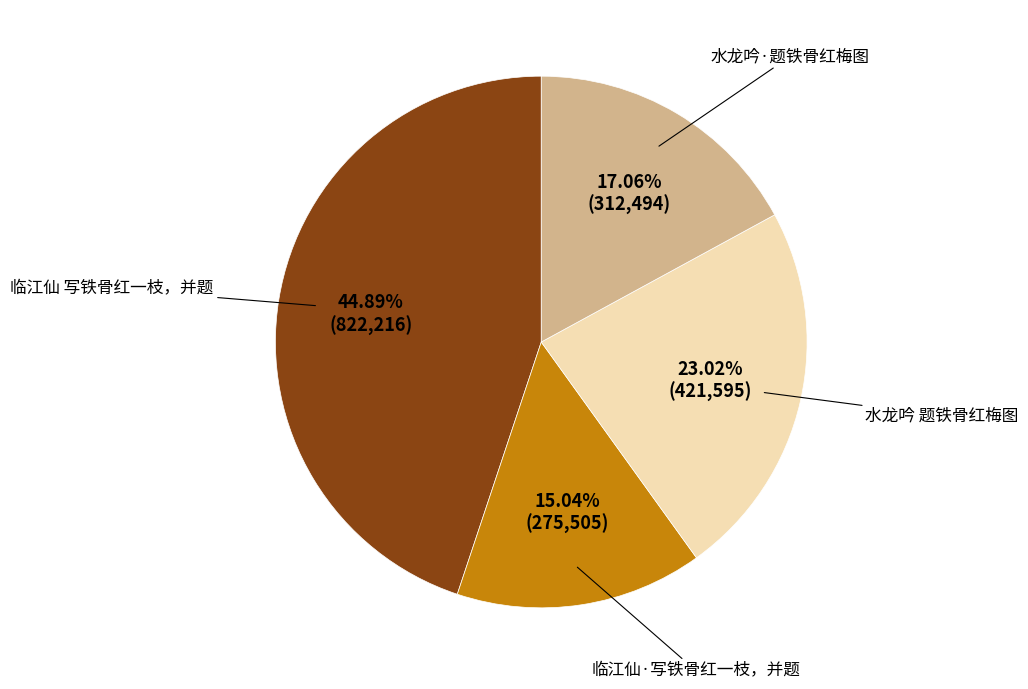

Is there a majority slice in this chart?

No